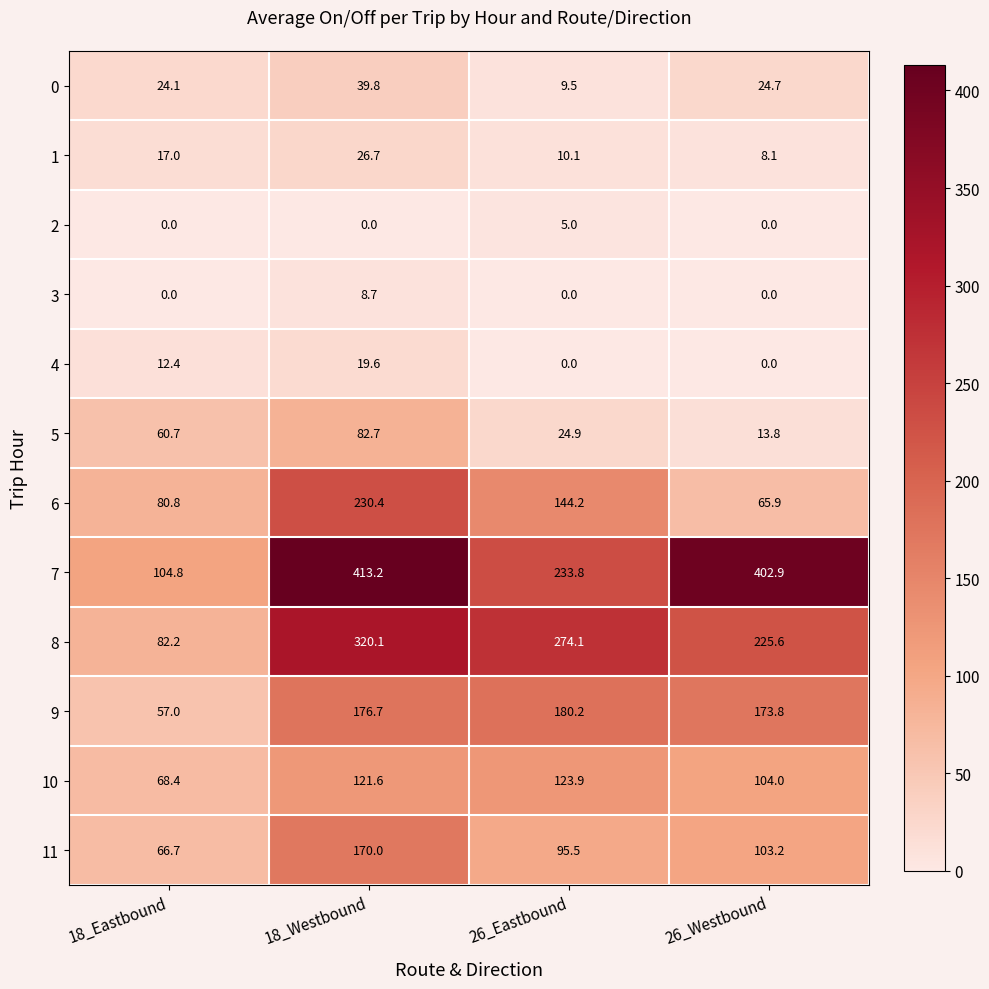

What is the sum of the 5 values at 18_Westbound and 26_Eastbound?

107.6